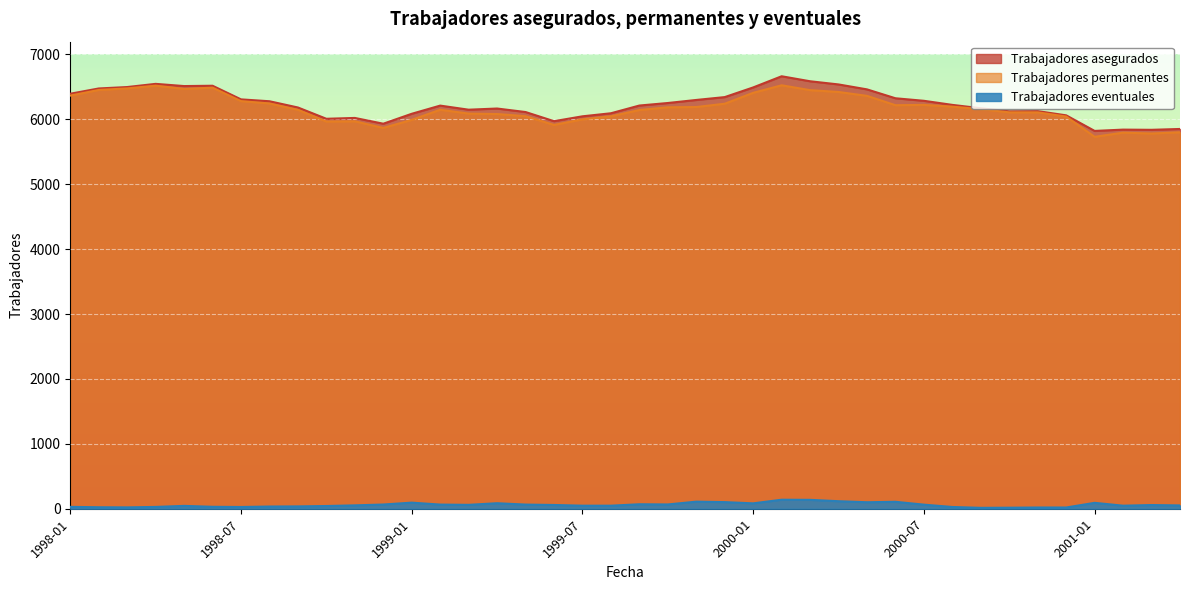

What is the difference between the highest and lowest values at 2000-05?

6361